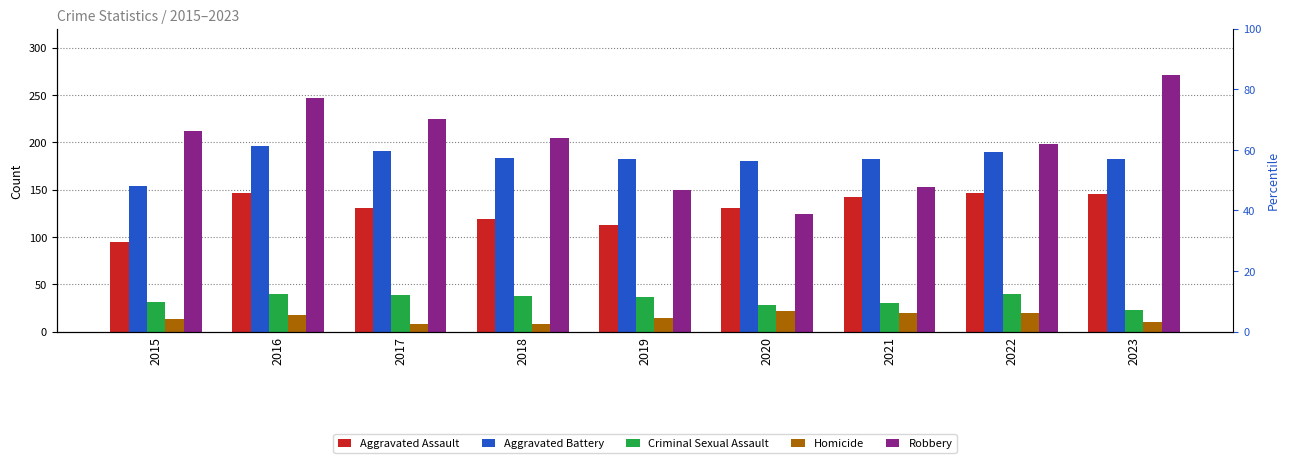

What are all the series names shown in the legend?

Aggravated Assault, Aggravated Battery, Criminal Sexual Assault, Homicide, Robbery